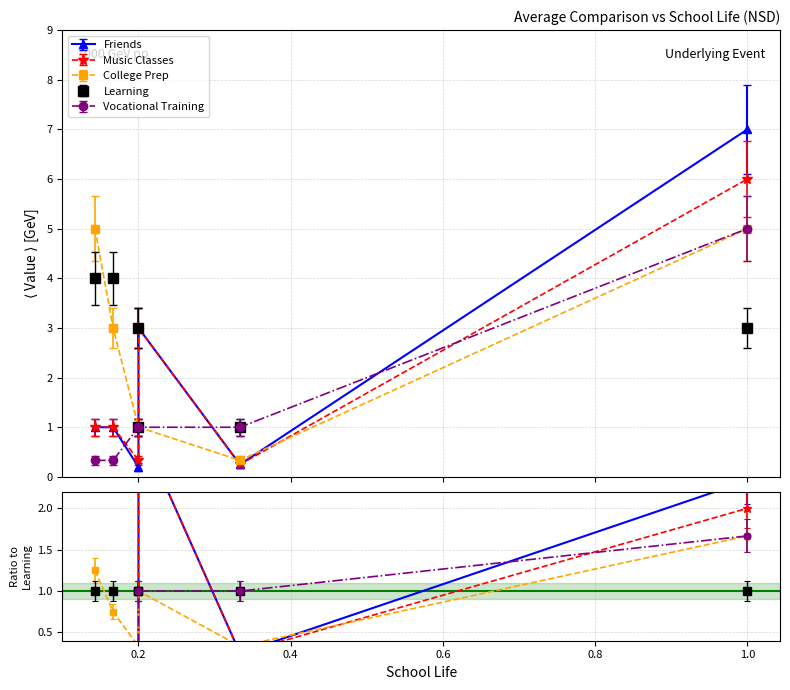

Which series has the largest total across all categories?

Learning